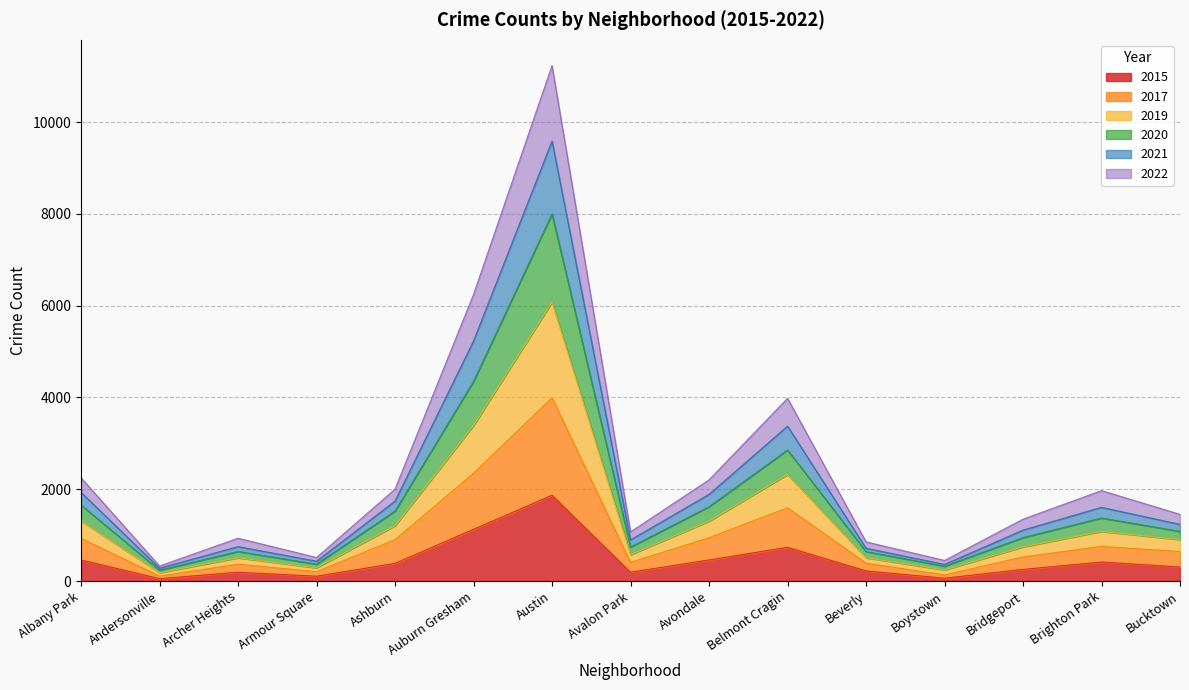

What are all the series names shown in the legend?

2015, 2017, 2019, 2020, 2021, 2022